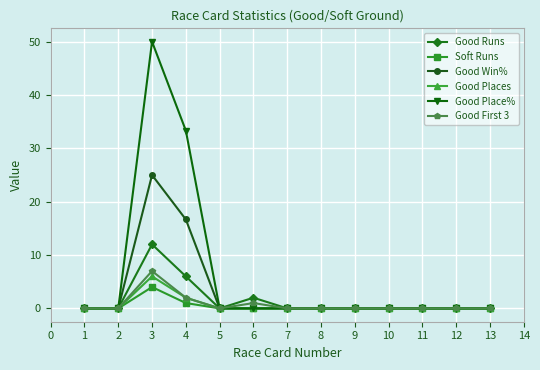

Which series has the largest total across all categories?

Good Place%